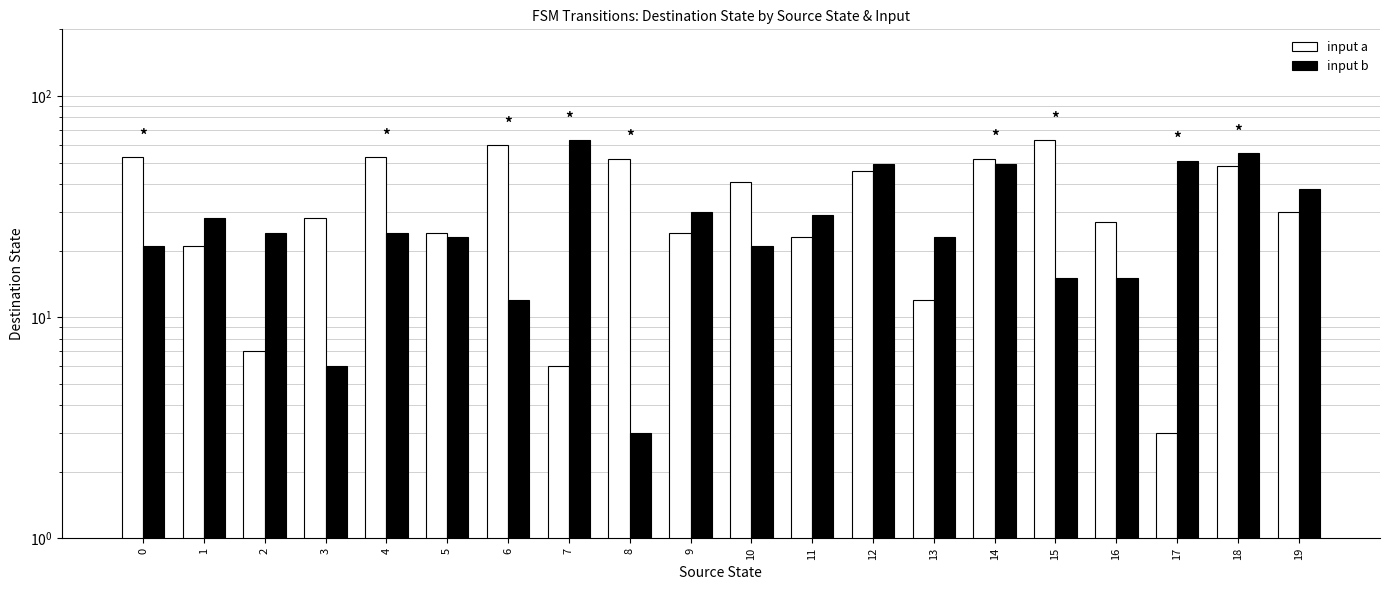

Reading left to right, extract all data points from this chart.

input a: 0=53	1=21	2=7	3=28	4=53	5=24	6=60	7=6	8=52	9=24	10=41	11=23	12=46	13=12	14=52	15=63	16=27	17=3	18=48	19=30
input b: 0=21	1=28	2=24	3=6	4=24	5=23	6=12	7=63	8=3	9=30	10=21	11=29	12=49	13=23	14=49	15=15	16=15	17=51	18=55	19=38